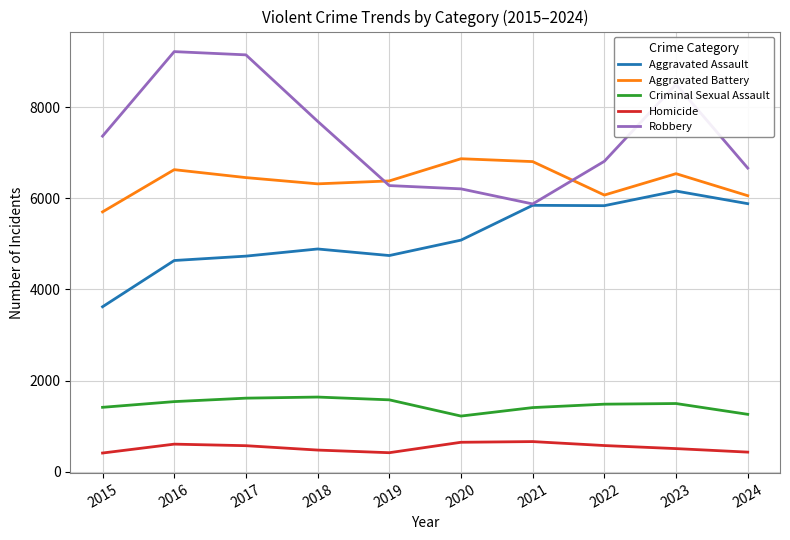

The value of Aggravated Battery at 2019 is 9918. True or false?

False